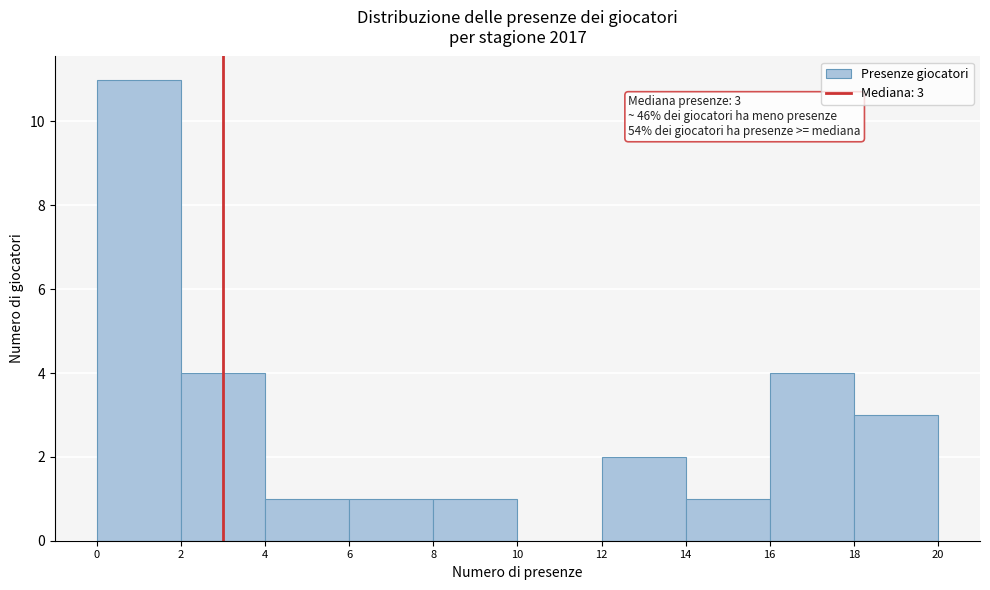

Over which range of the x-axis is the bar tallest?

0 to 2